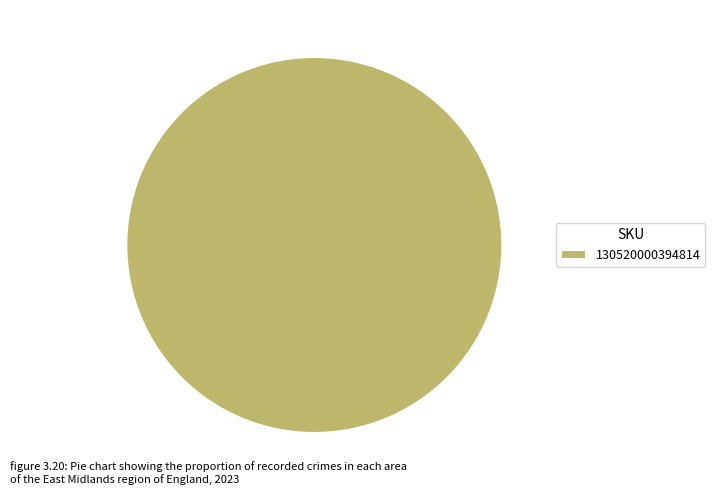

Is there a majority slice in this chart?

Yes